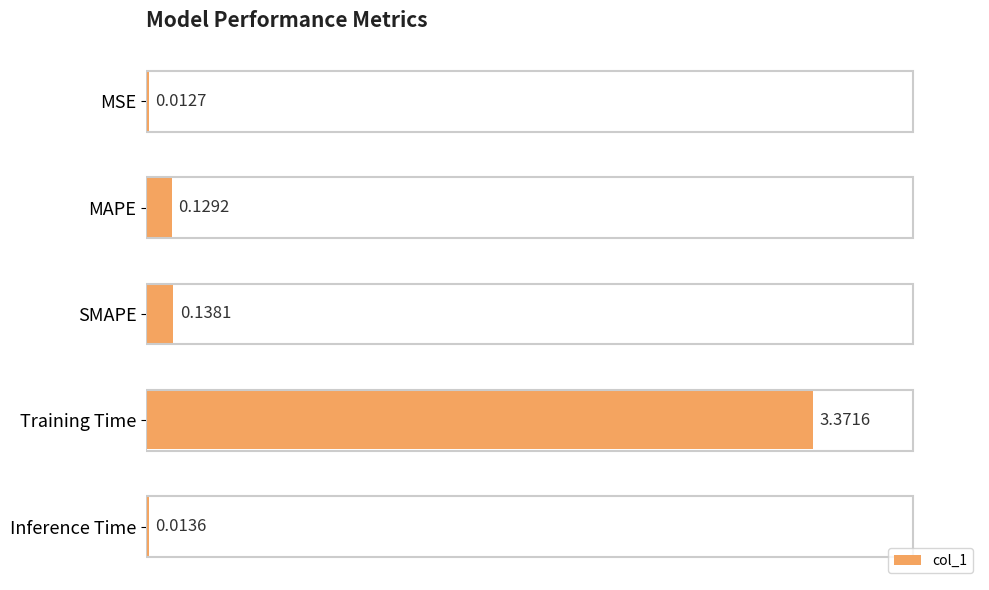

List the labels in order of value, largest first.

Training Time, SMAPE, MAPE, Inference Time, MSE